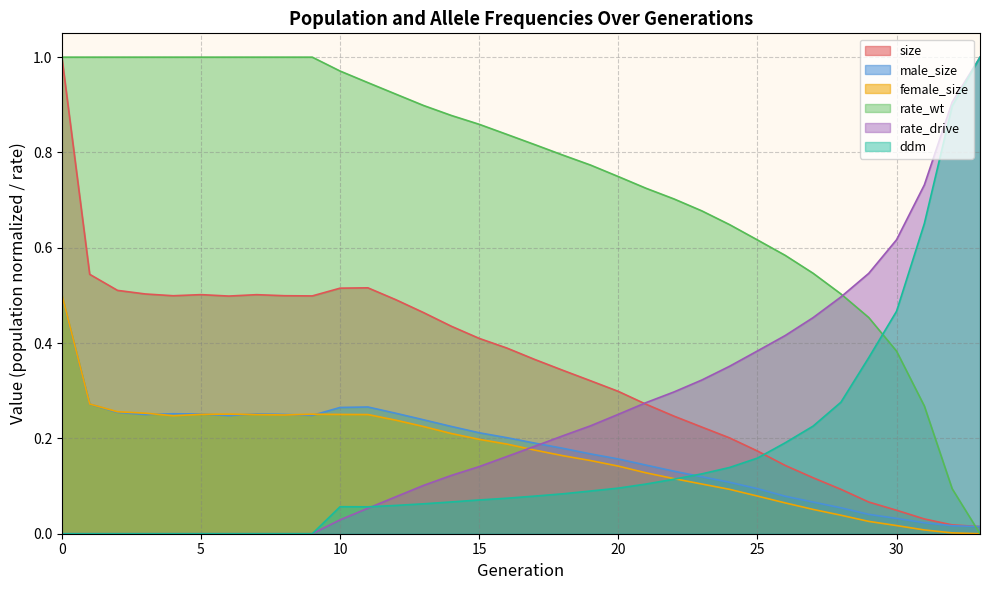

Which series has the largest total across all categories?

rate_wt